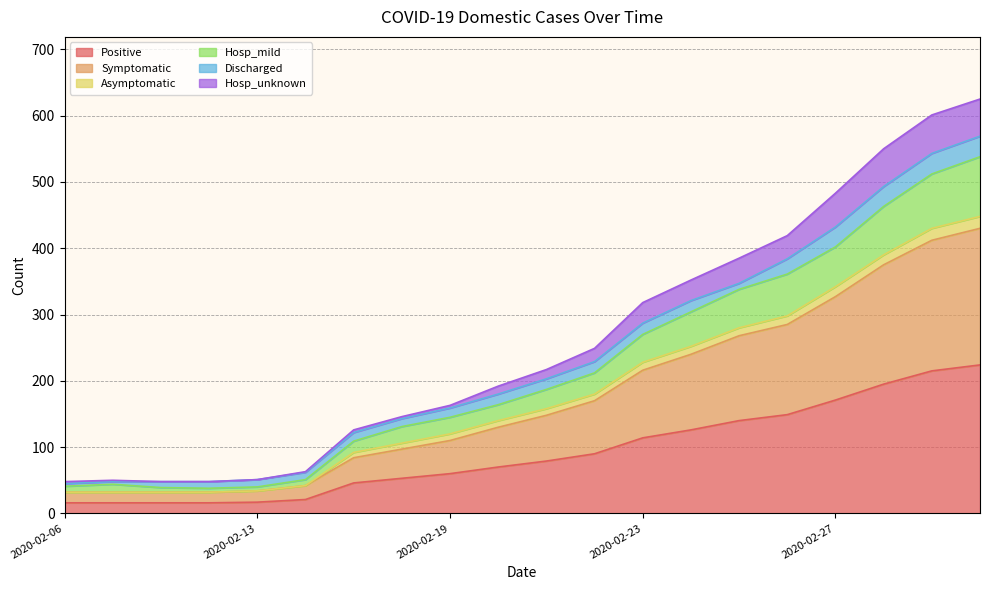

What is the highest value of the Positive series?

224